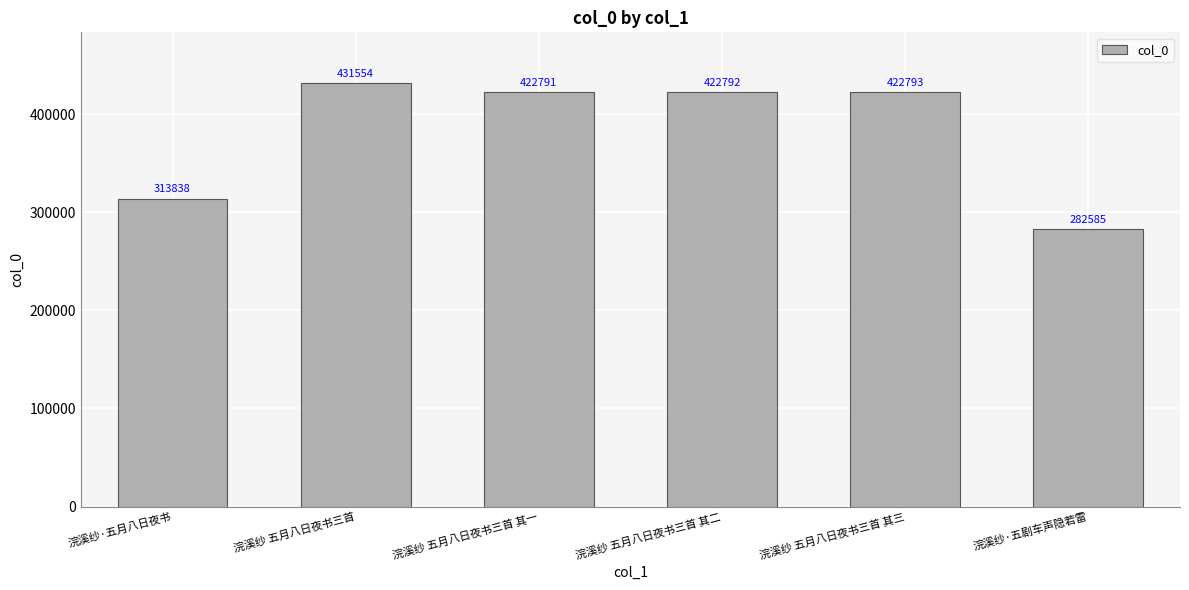

What is the value of the 2nd bar from the left?

431554